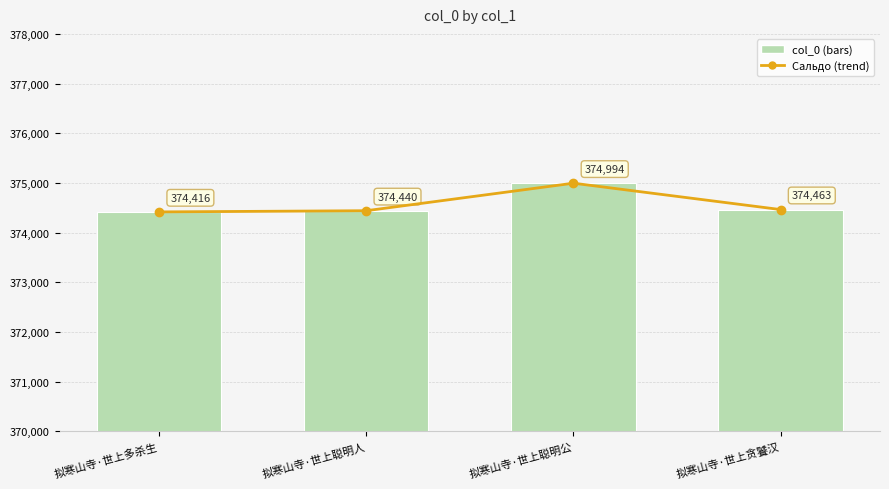

How many groups of bars are there?

4